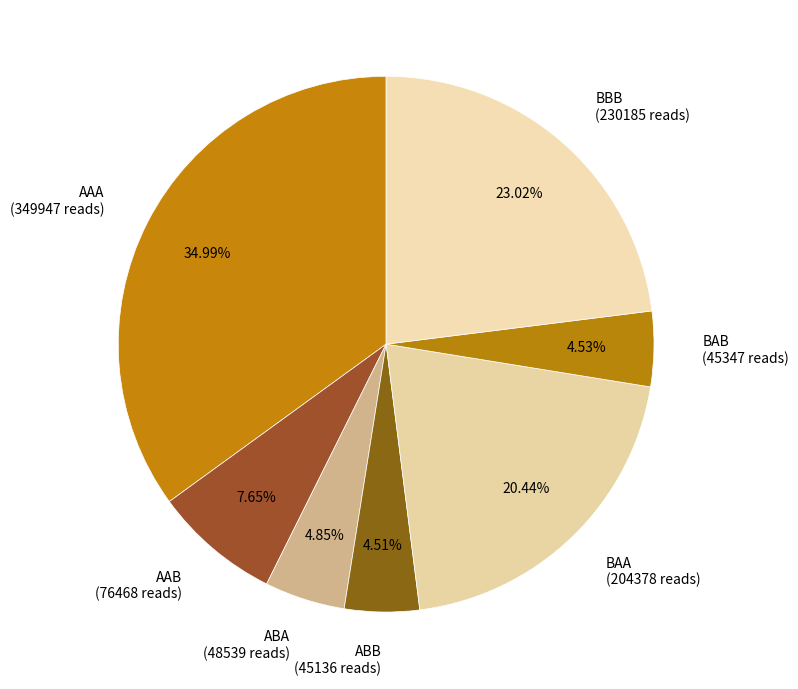

Does any single category account for the majority?

No